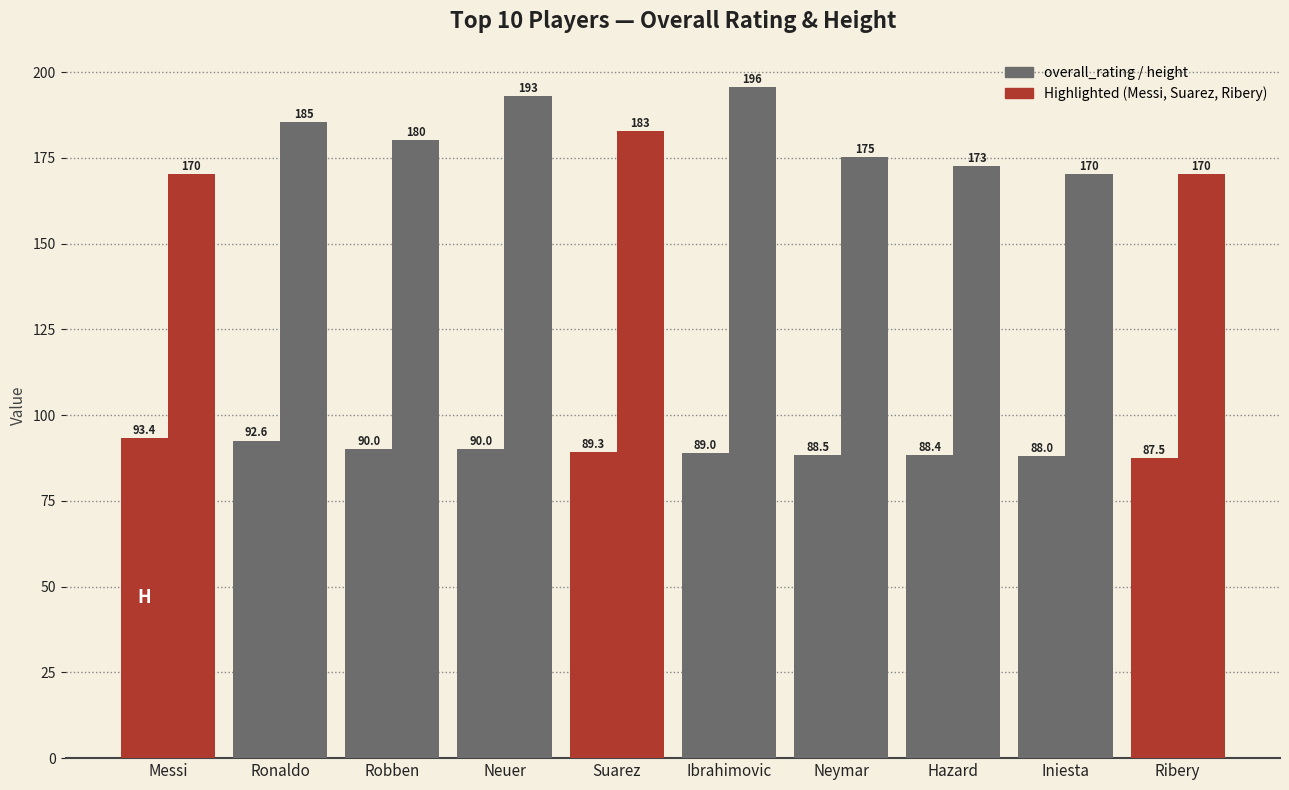

How many bars are there in total?

20